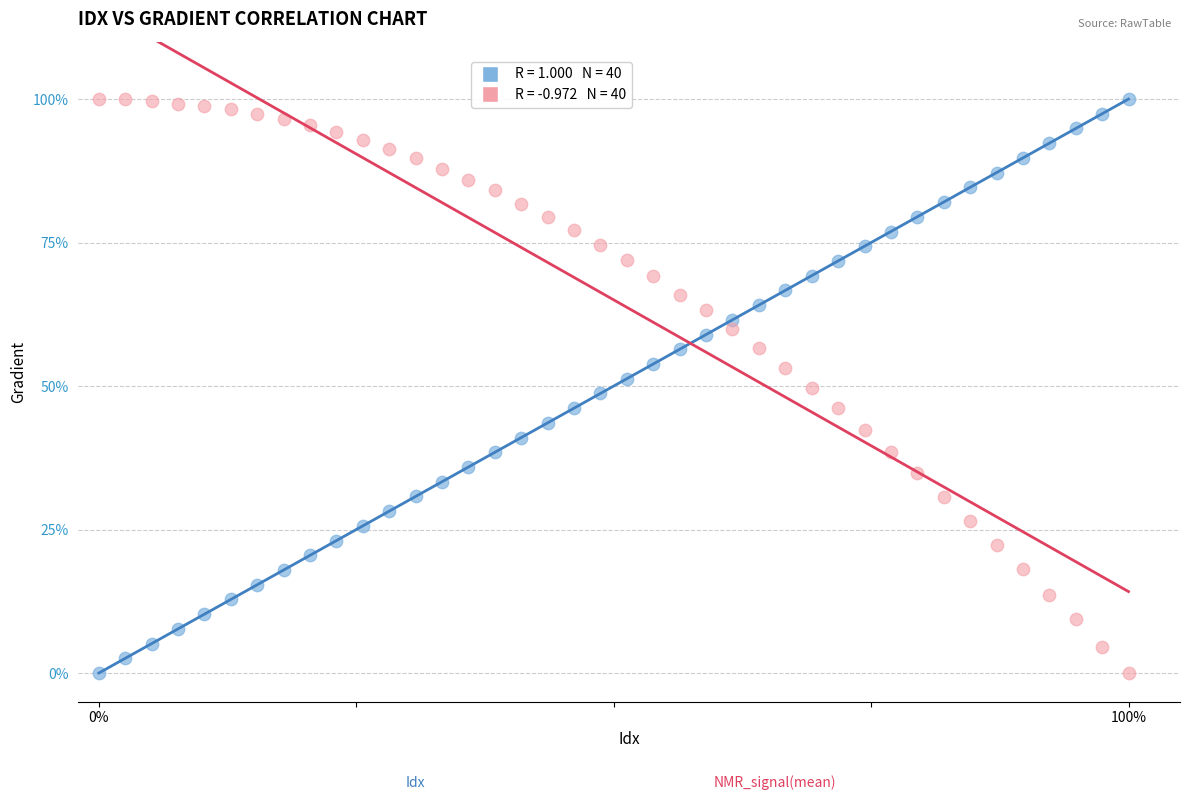

Across all data points, what is the range of Y values (max minus min)?

100.0